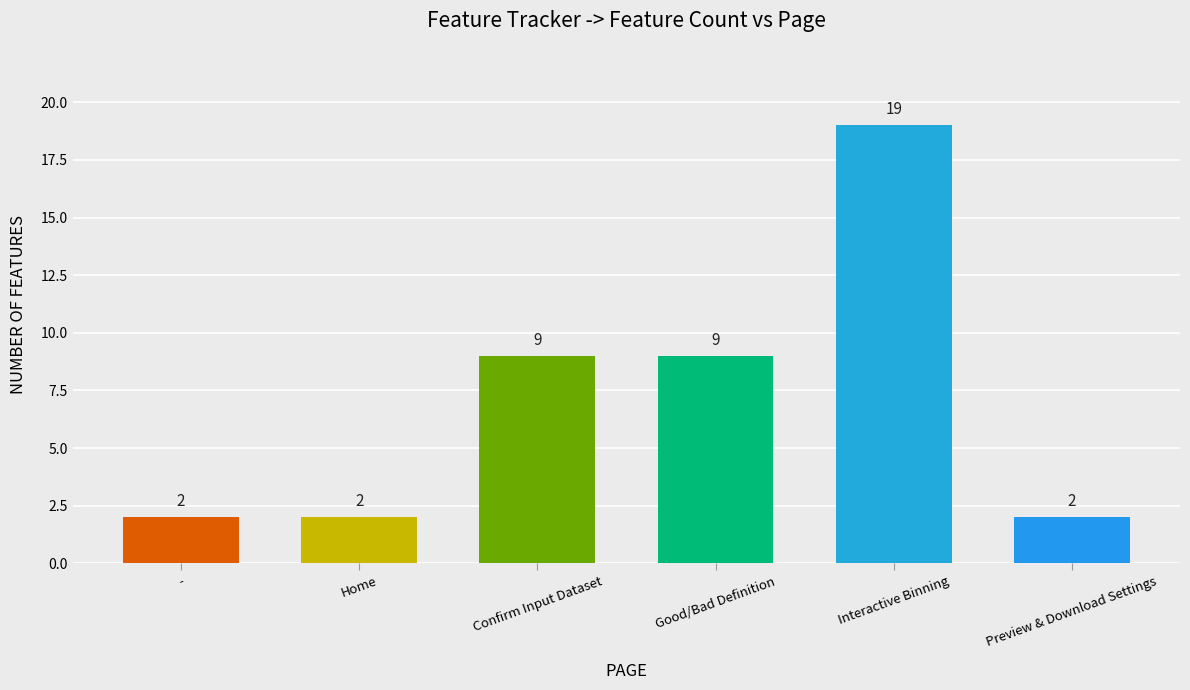

What position from the left is Interactive Binning?

5